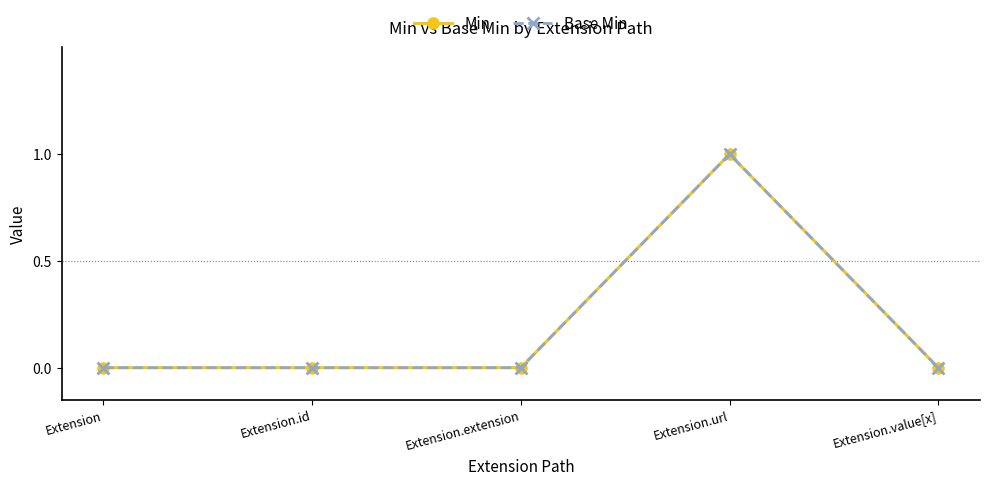

Reading left to right, list all the values displayed in this chart.

Min: 0	0	0	1	0
Base Min: 0	0	0	1	0